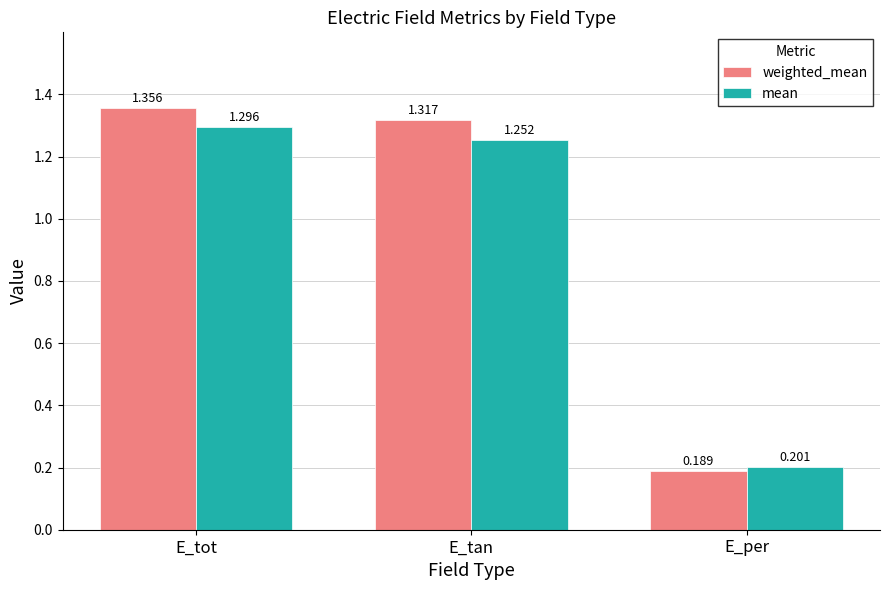

Between E_tot and E_per, which series saw the biggest shift?

weighted_mean